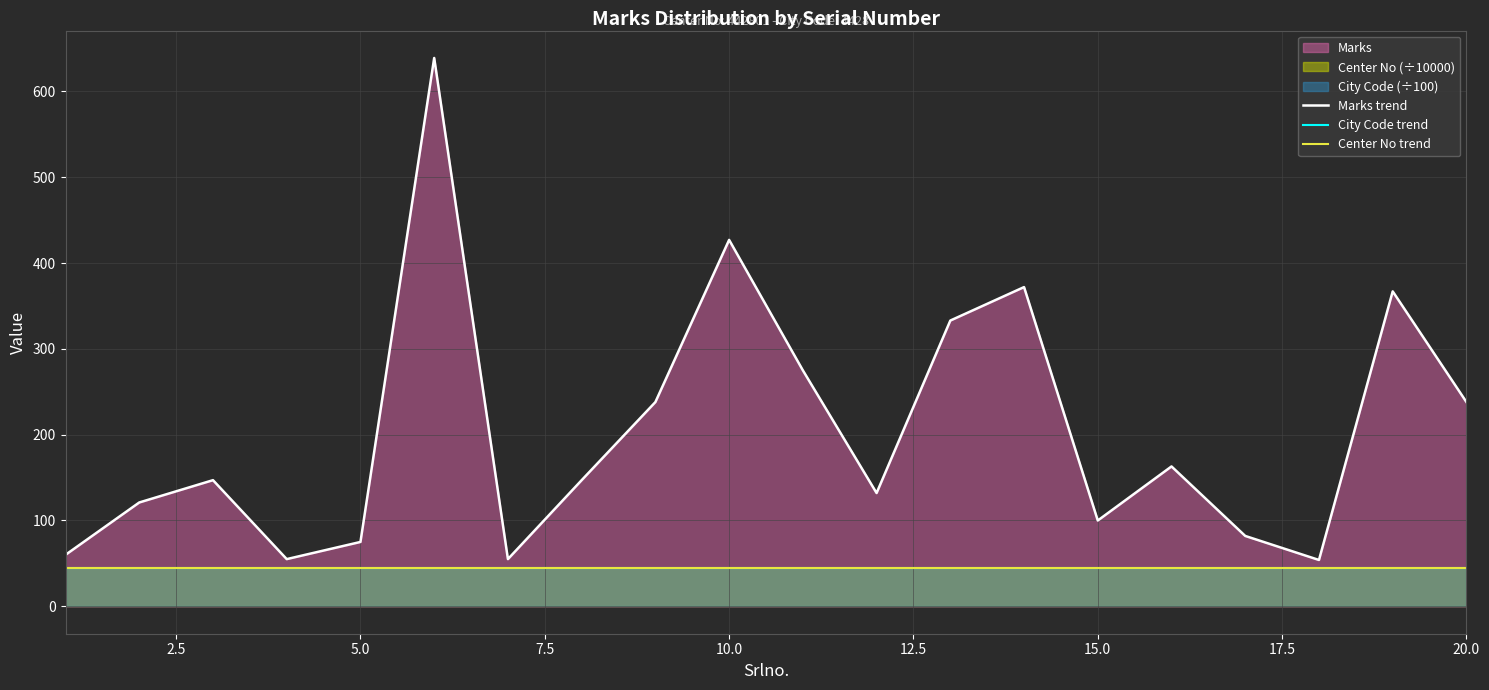

Which series has the largest total across all categories?

Marks trend